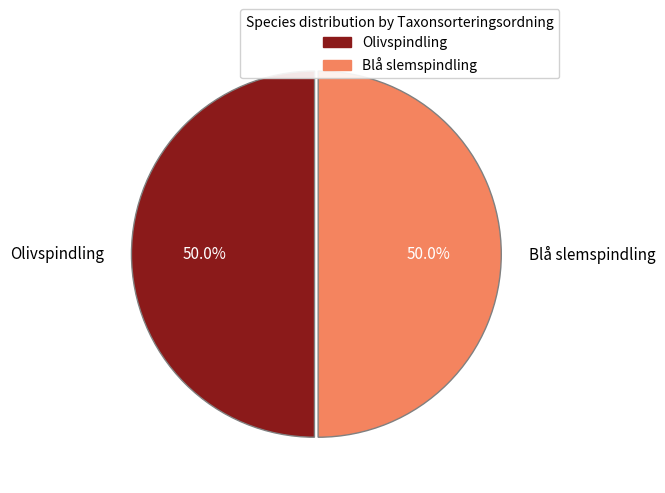

Count the number of slices in the pie.

2